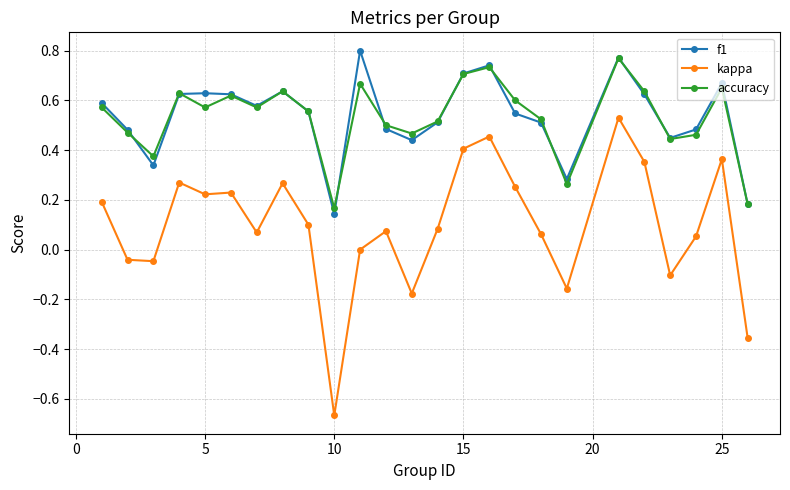

In accuracy, how many points are higher than both neighbors (excluding endpoints)?

7